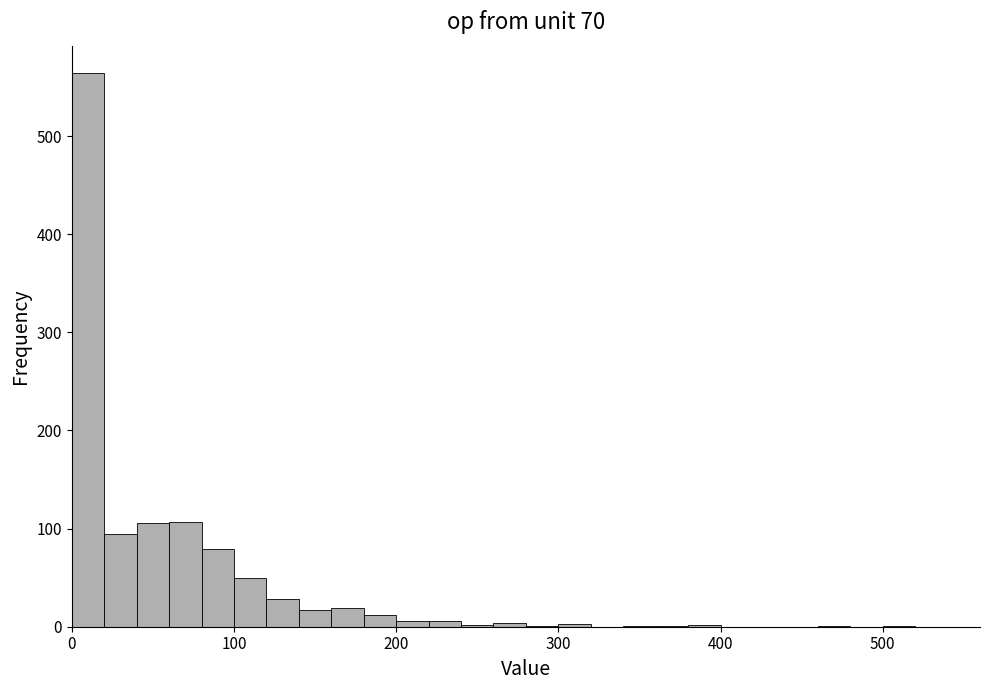

Read against the x-axis, roughly where is the centre of the tallest bar?

10